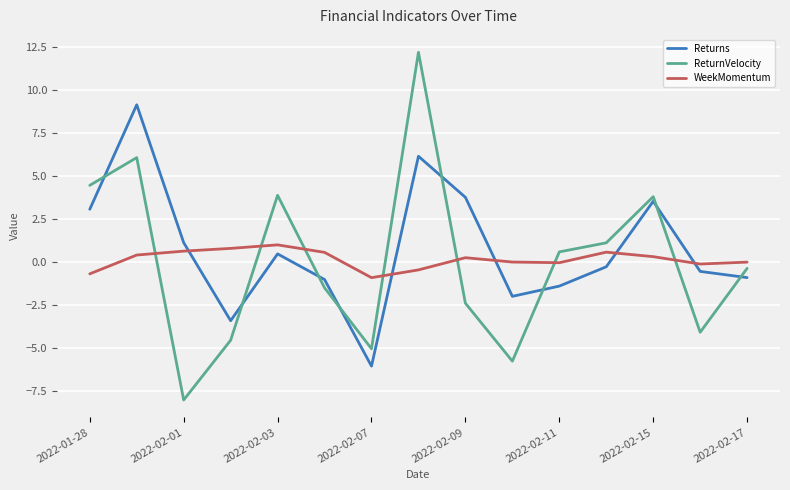

After their last crossing, which series has the higher values: WeekMomentum or Returns?

WeekMomentum